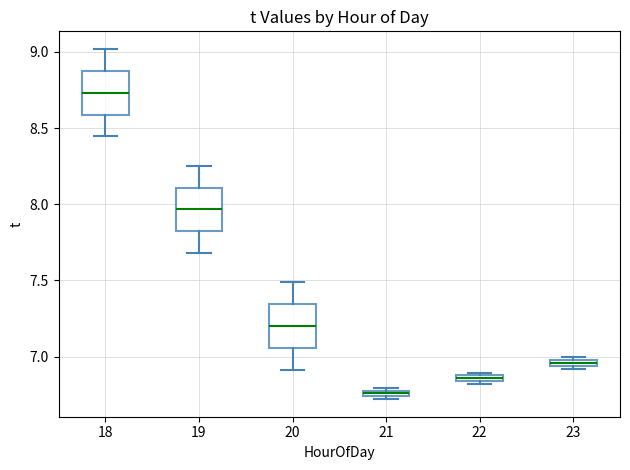

Where does the upper whisker of the box at x = 18 end on the y-axis? The values are not printed on the chart, so give them approximately, as read against the axis.

9.00